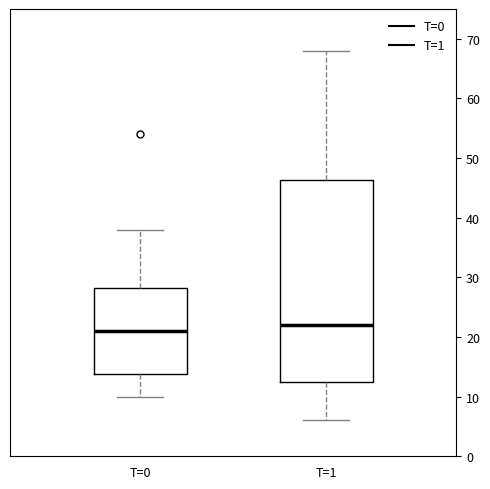

Which box has the lowest median line?

T=0